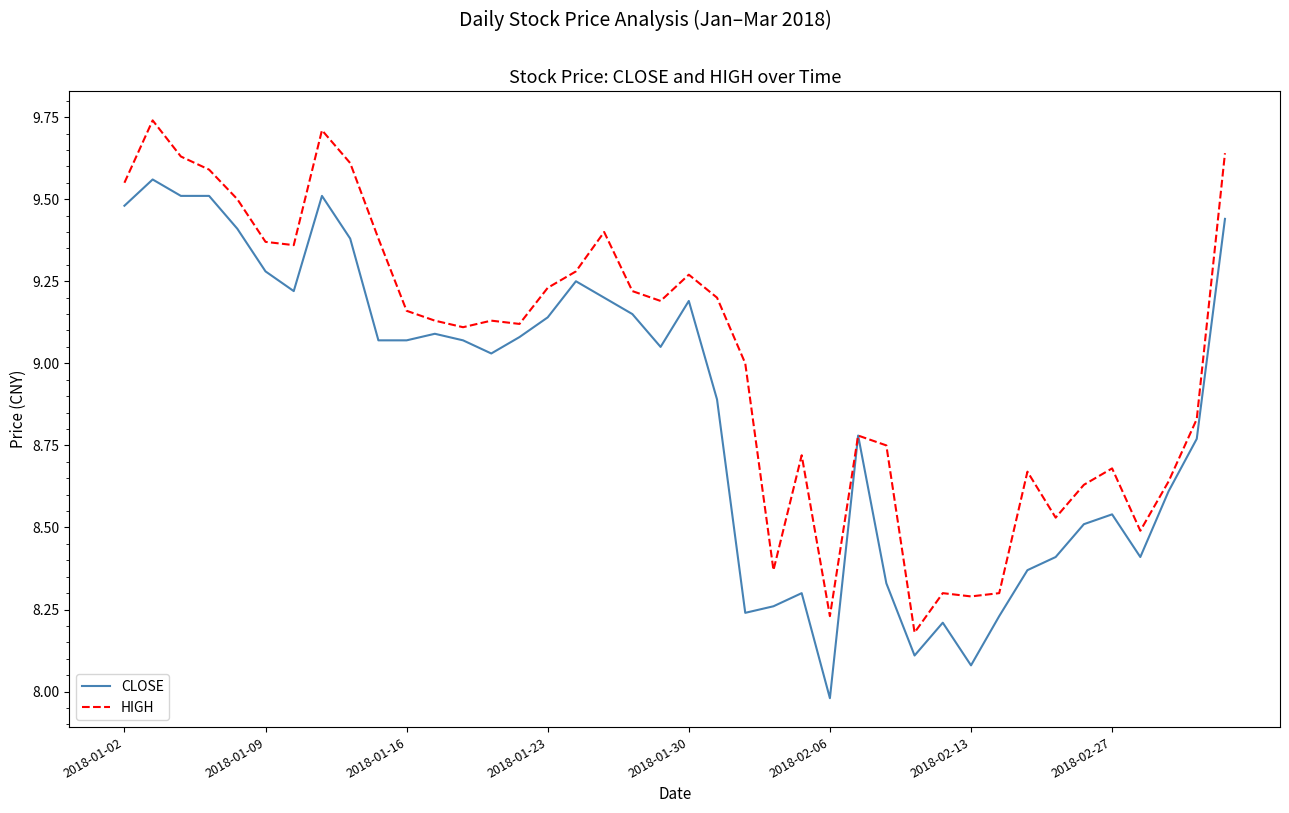

Rank the series by their maximum value, from lowest to highest.

CLOSE, HIGH